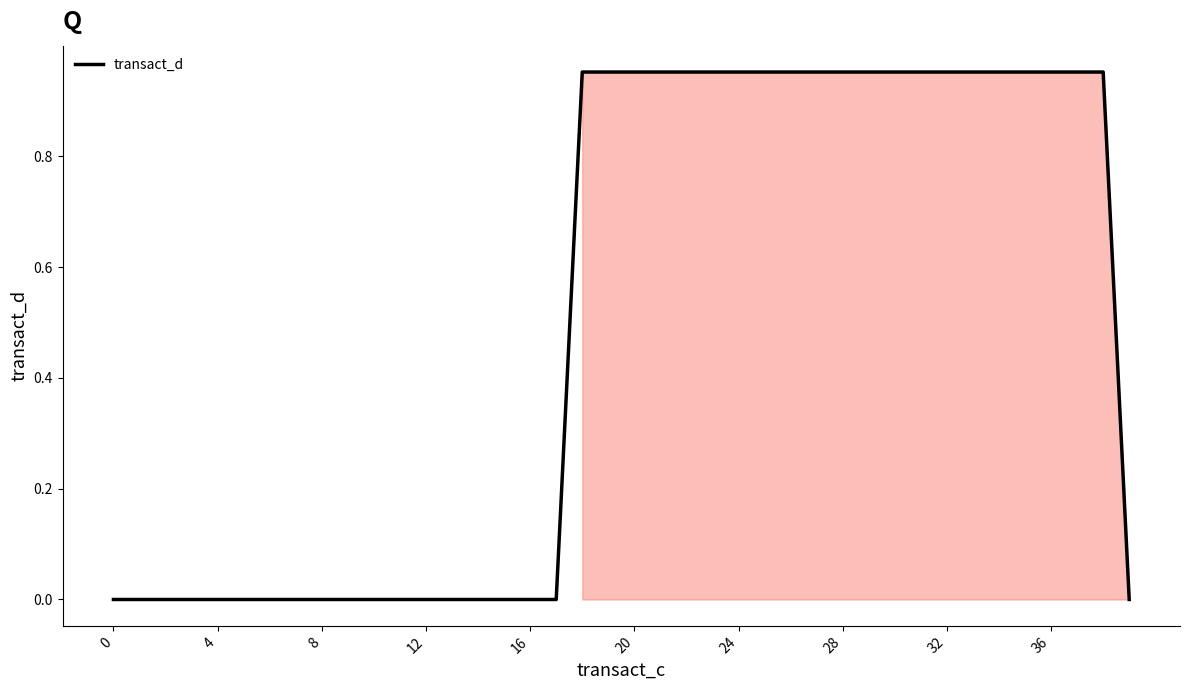

Does the chart display data point markers on the line(s)?

No